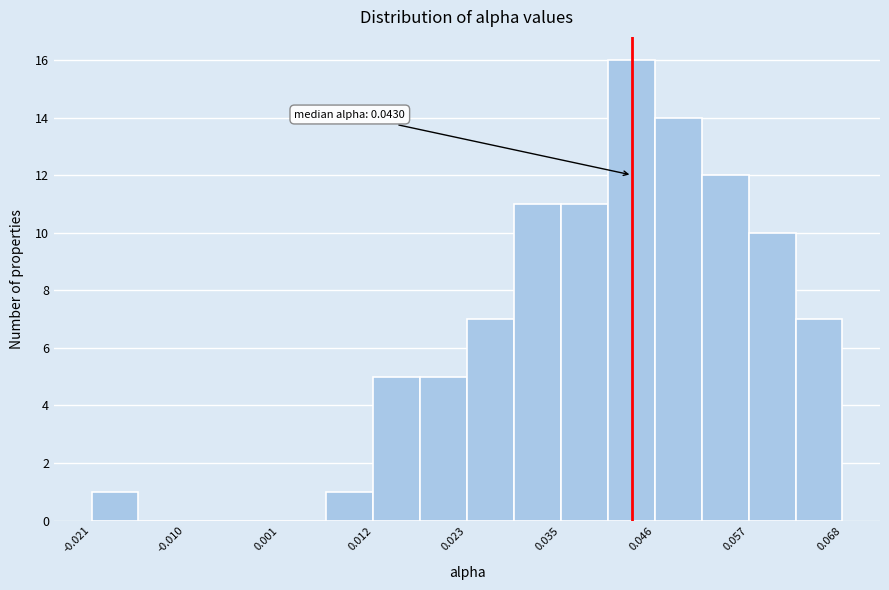

Read against the x-axis, roughly where is the centre of the tallest bar?

0.042